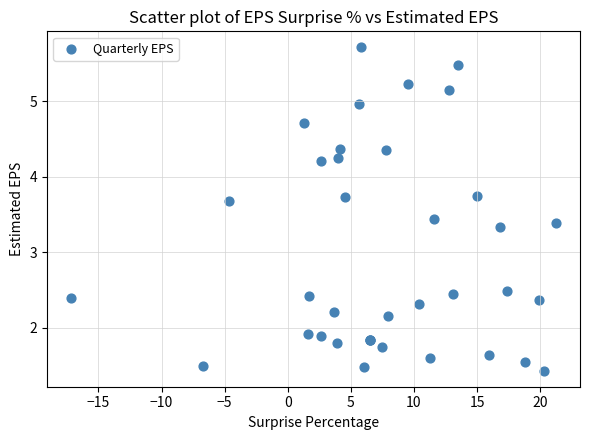

What Y value in the scatter plot is closest to 3?

3.3